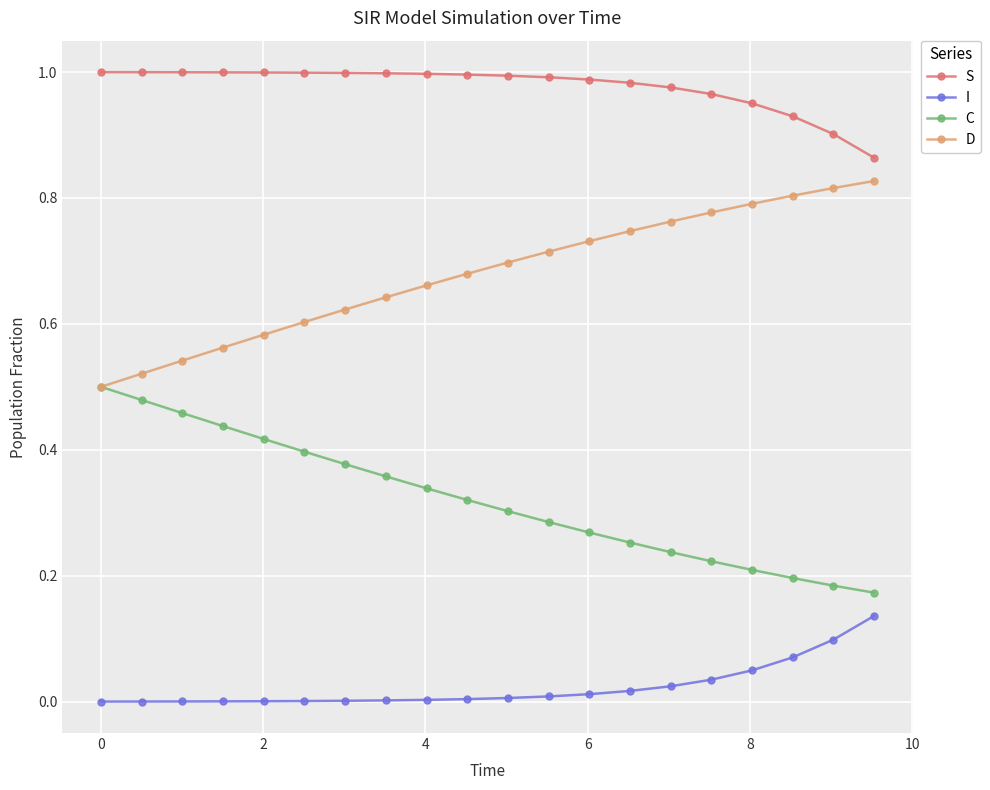

How many series are shown in this chart?

4